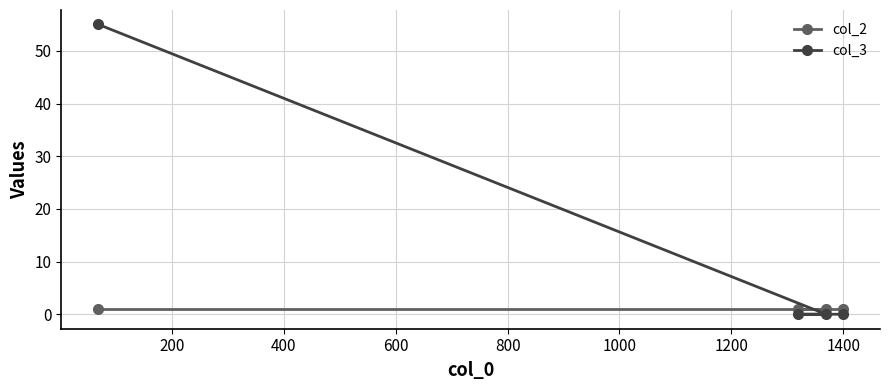

List the series in order of their peak value, highest first.

col_3, col_2